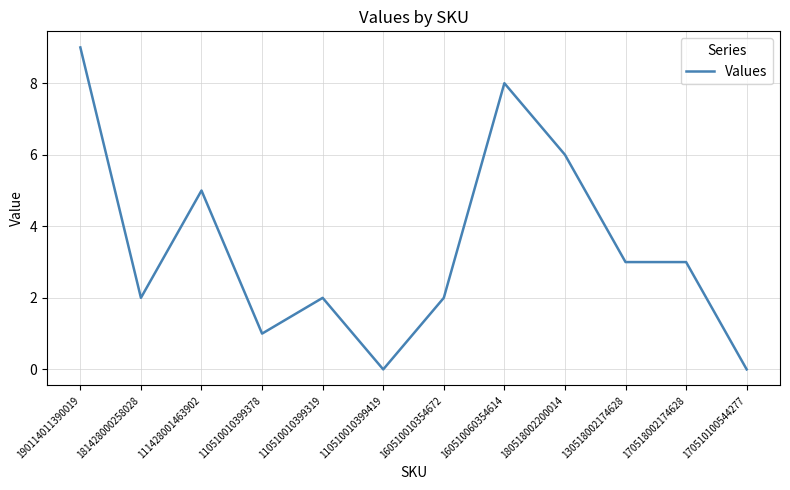

What is the maximum value shown in the chart?

9